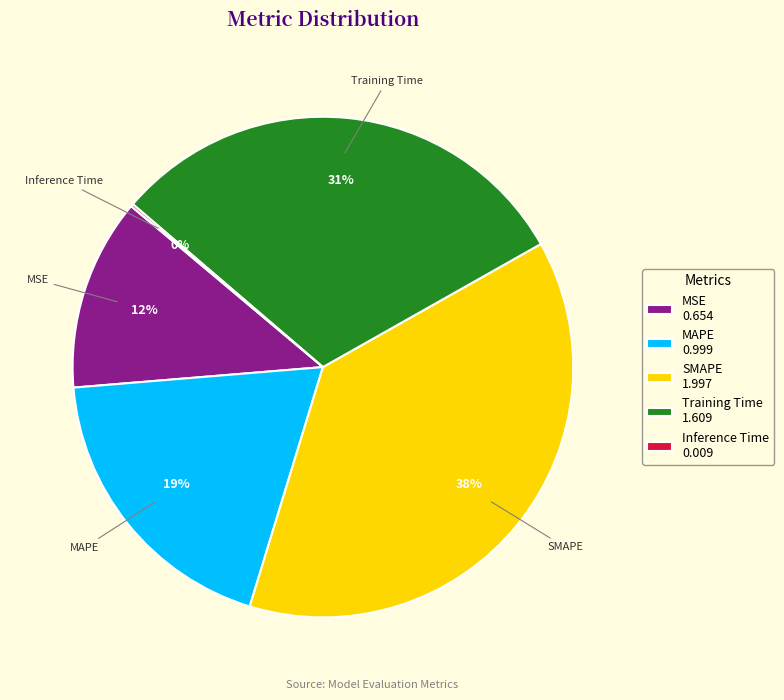

Does MSE 0.654 represent more than half of the total?

No